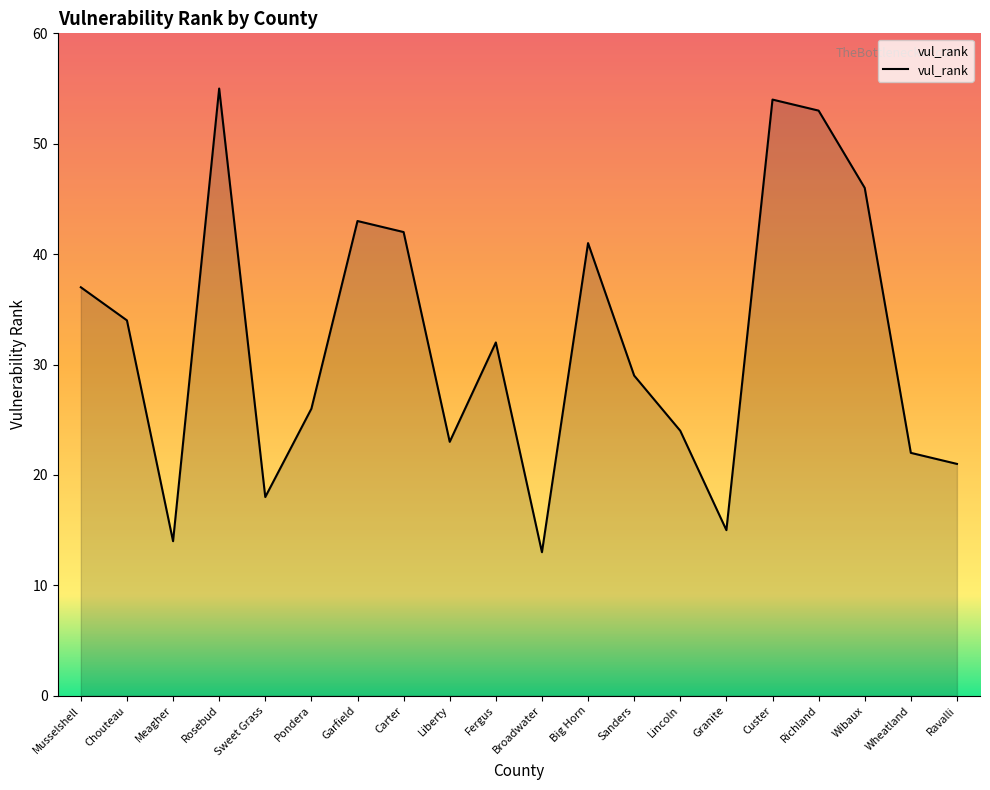

True or false: the data shows 32 at Fergus.

True